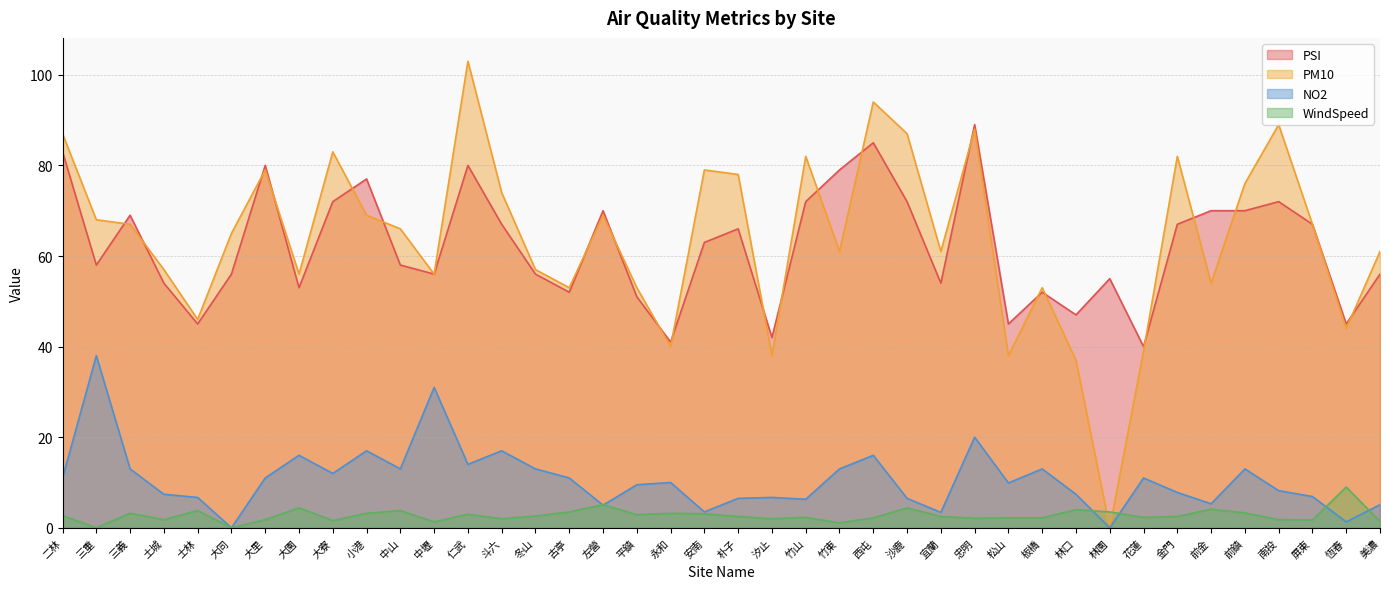

At which category is the sum across all series the highest?

仁武